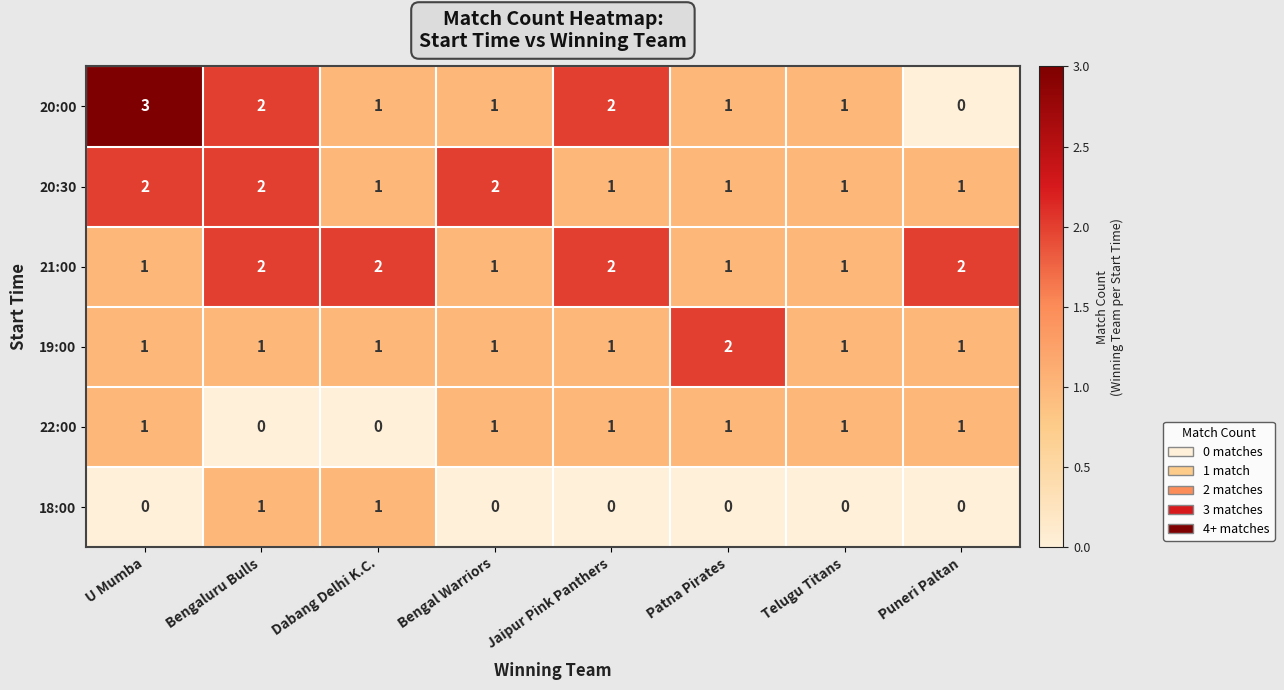

What is the sum of all 22:00 values?

6